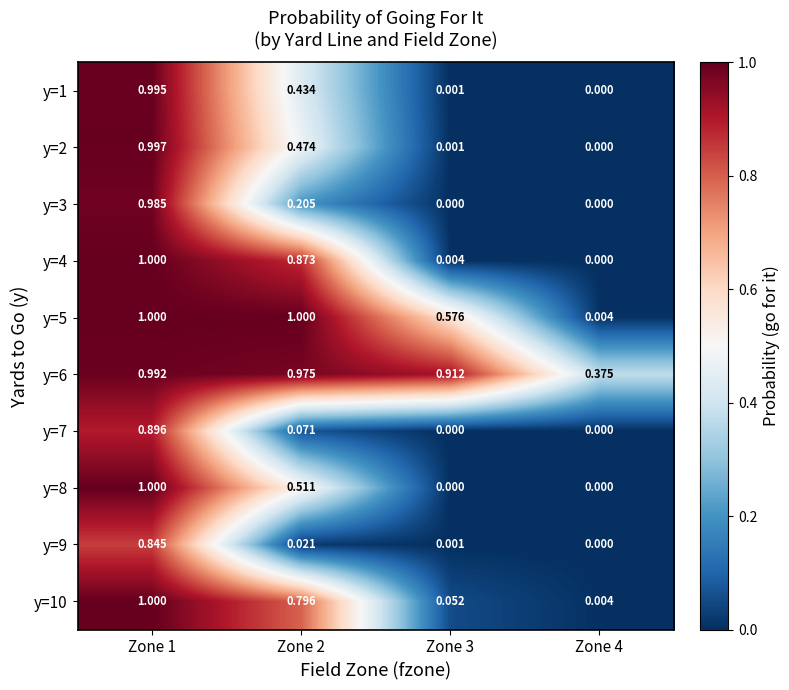

Which series has the largest total across all categories?

y=6